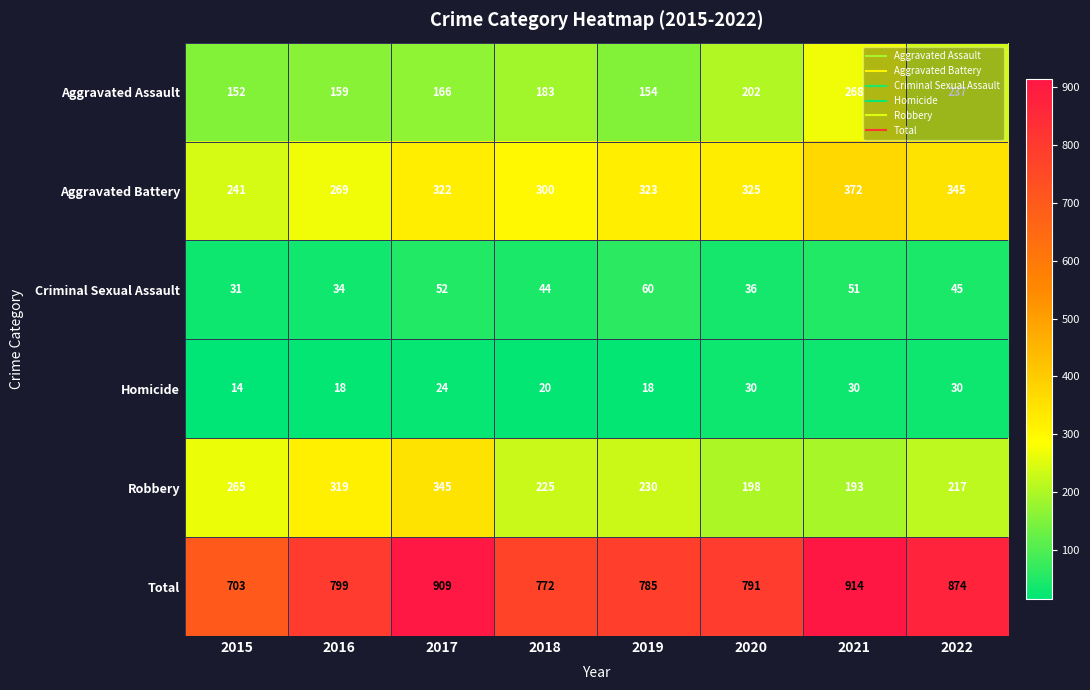

What is the sum of all Robbery values?

1992